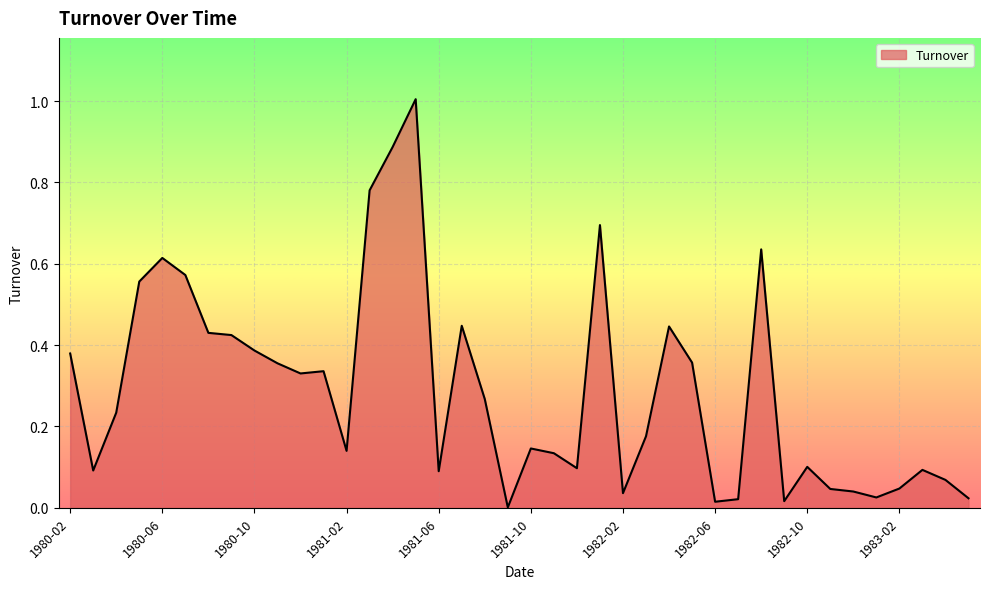

What is the difference between the maximum and minimum values?

1.0